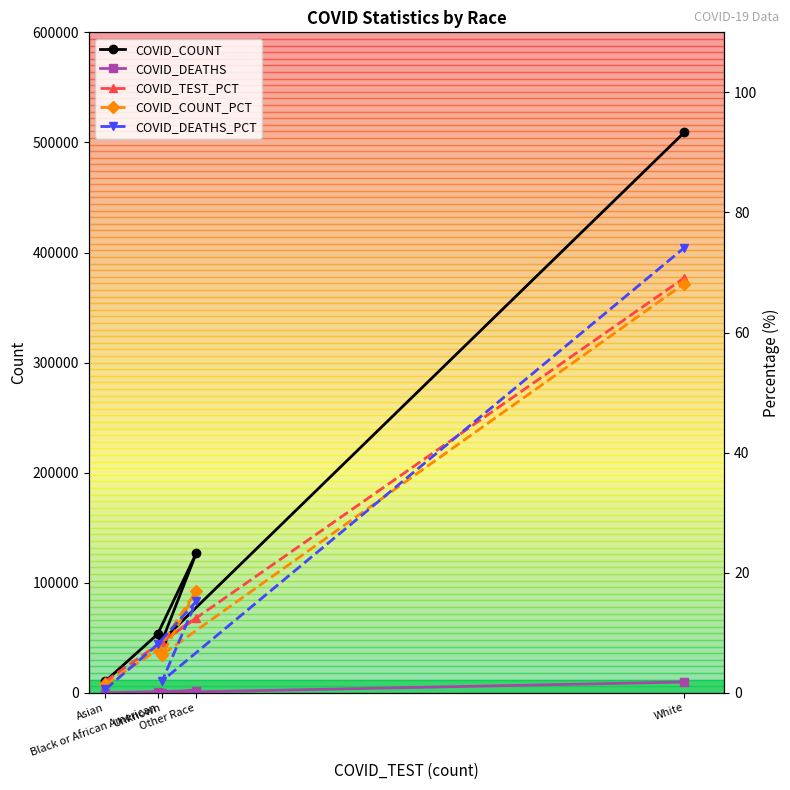

At which label does COVID_DEATHS first exceed 1069?

Other Race